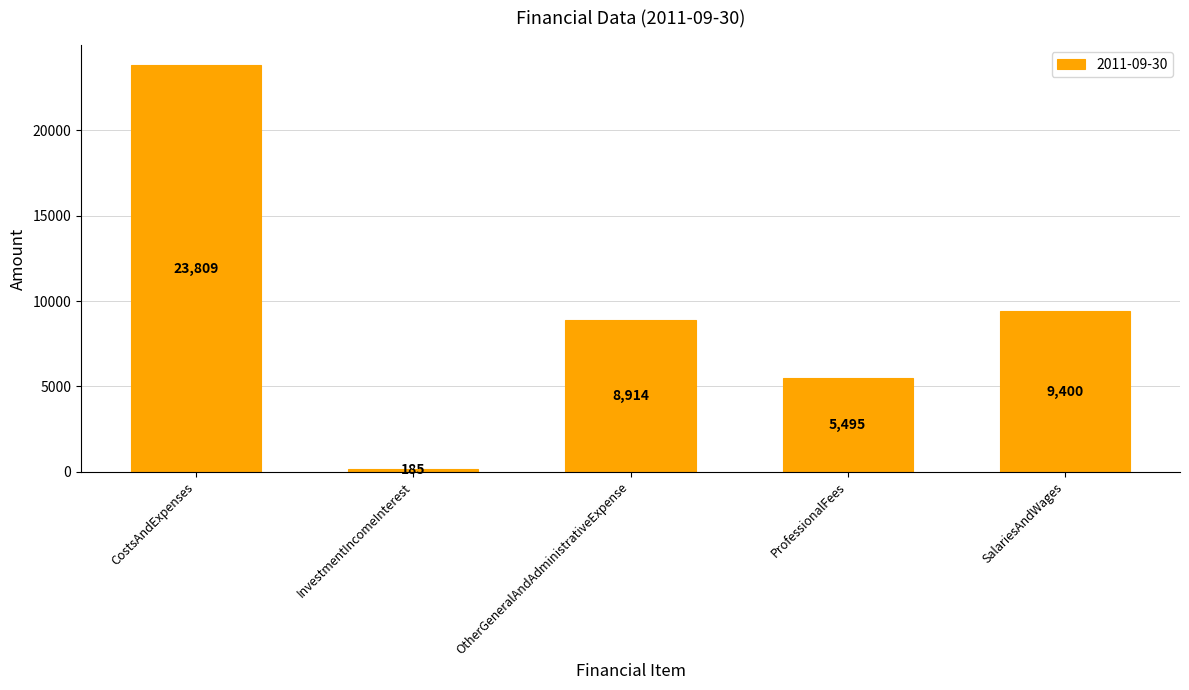

How many data points are less than 8914?

2